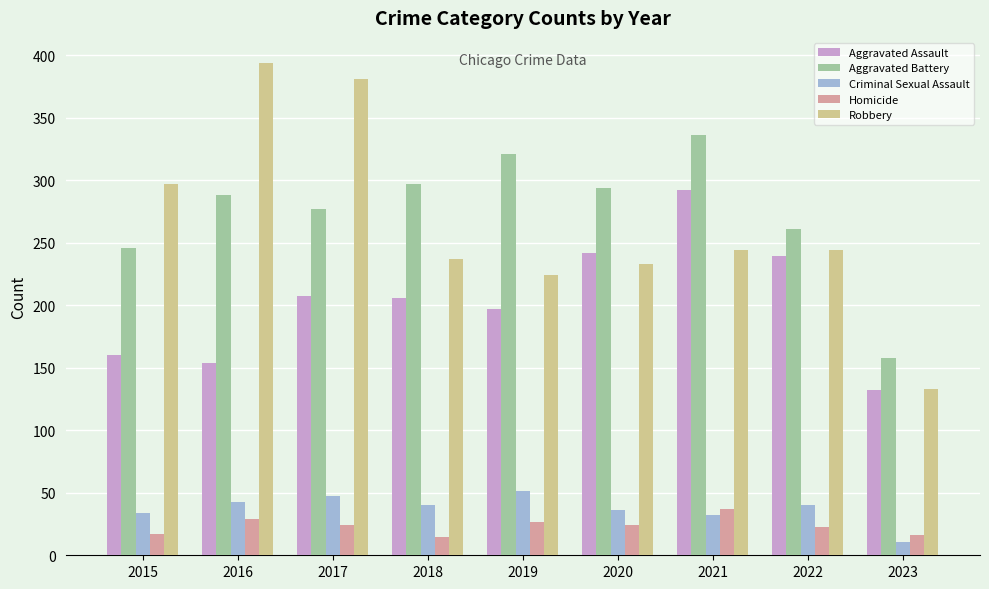

The Homicide series shows 12 at 2016. True or false?

False